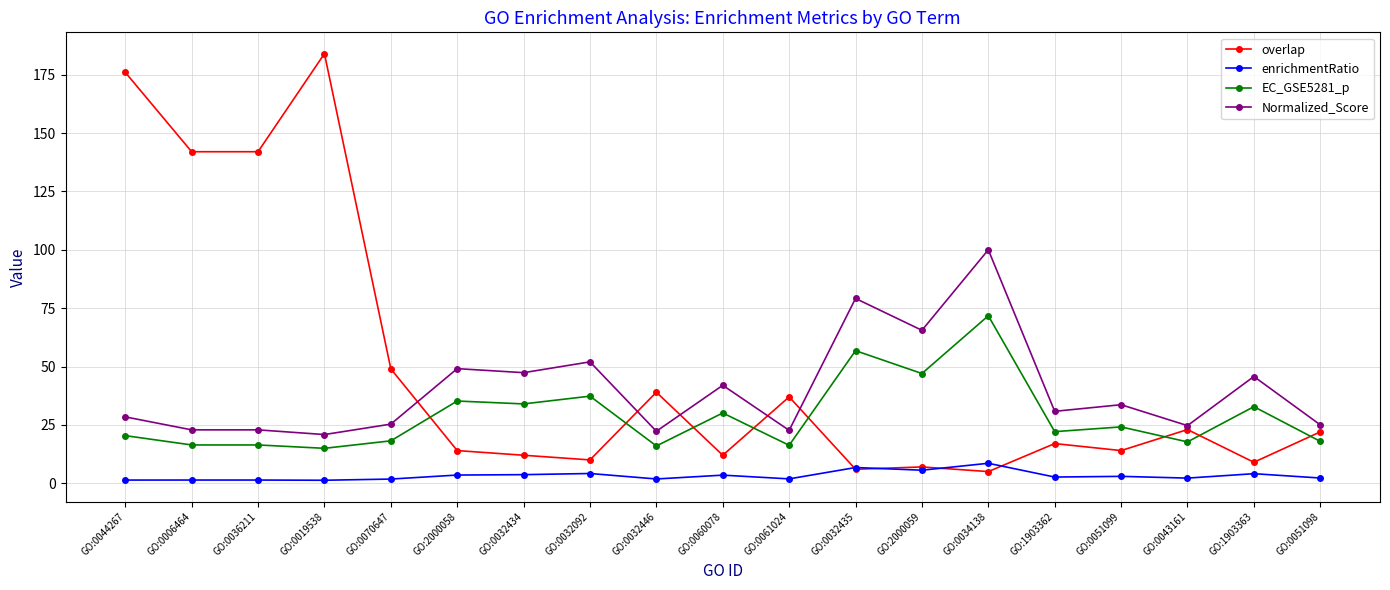

What are all the series names shown in the legend?

overlap, enrichmentRatio, EC_GSE5281_p, Normalized_Score